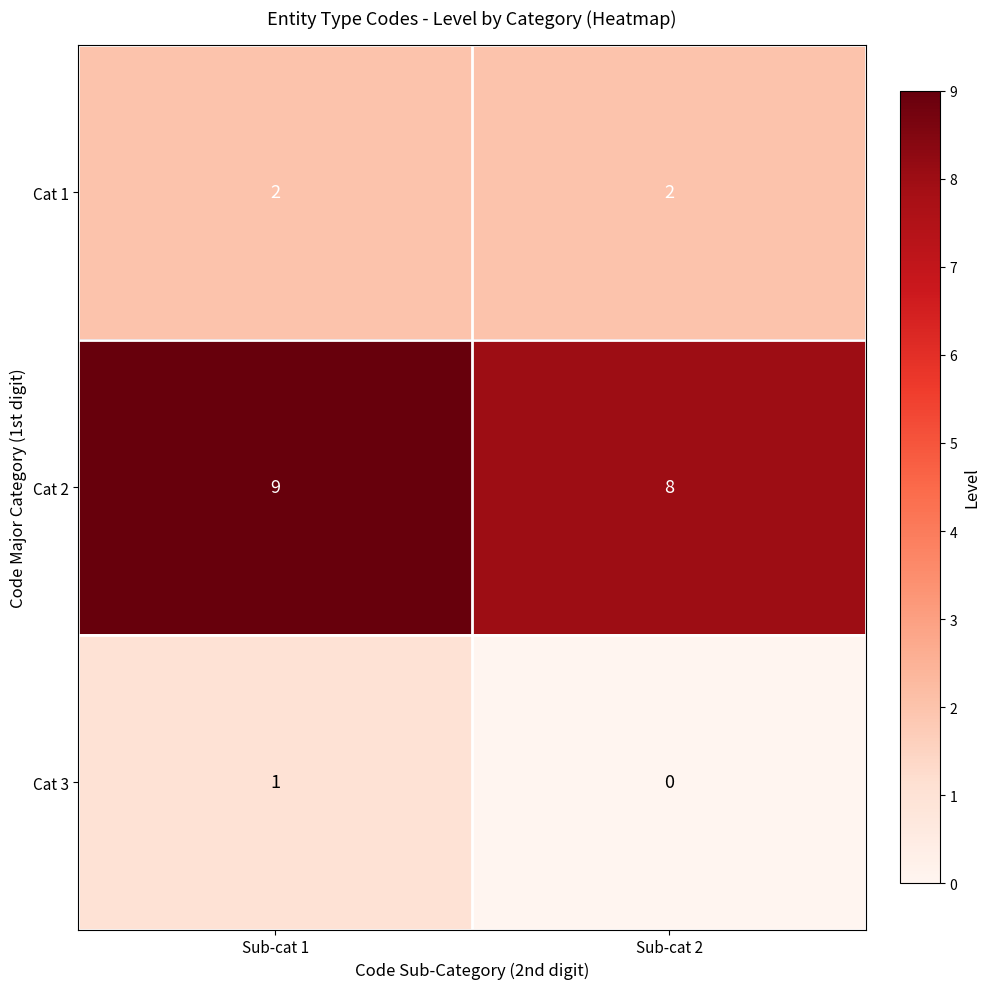

What is the spread (max minus min) of values at Sub-cat 2?

8